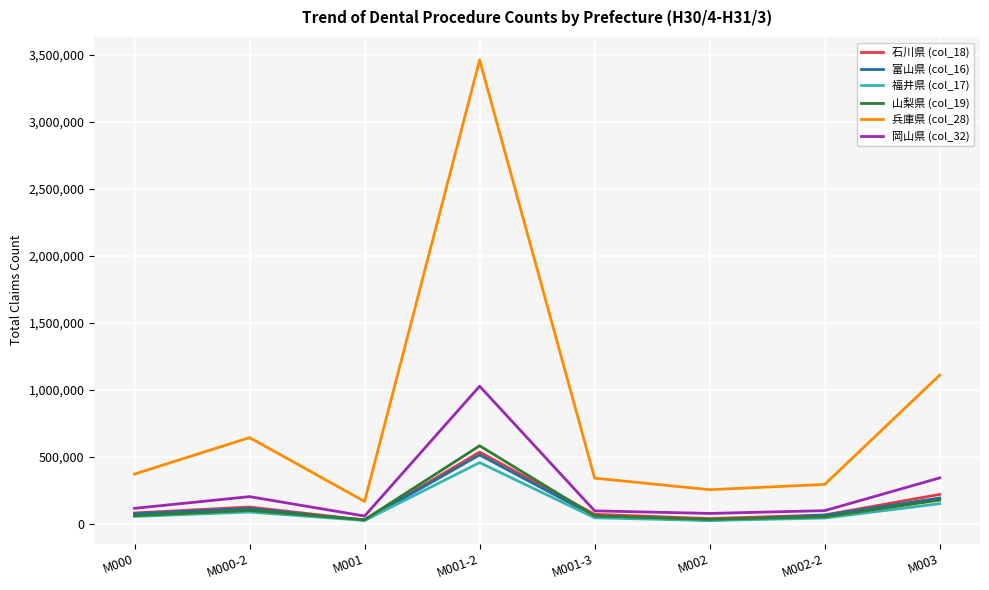

At which category does 山梨県 (col_19) reach its first local peak?

M000-2